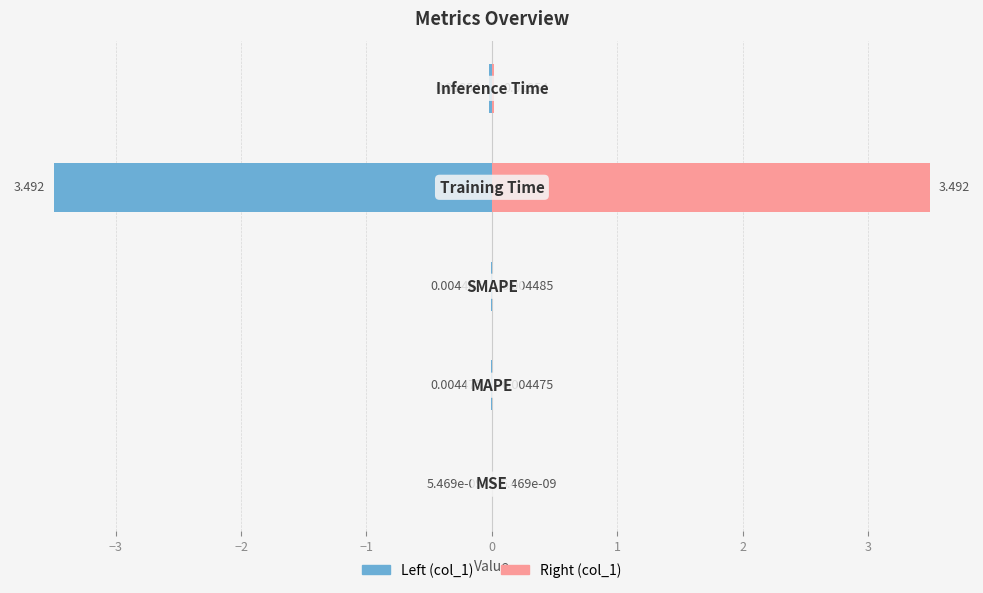

Reading left to right, extract all data points from this chart.

col_1 (left): −4=-0.0	−3=-0.0	−2=-0.0	−1=-3.5	0=-0.0
col_1 (right): −4=0.0	−3=0.0	−2=0.0	−1=3.5	0=0.0